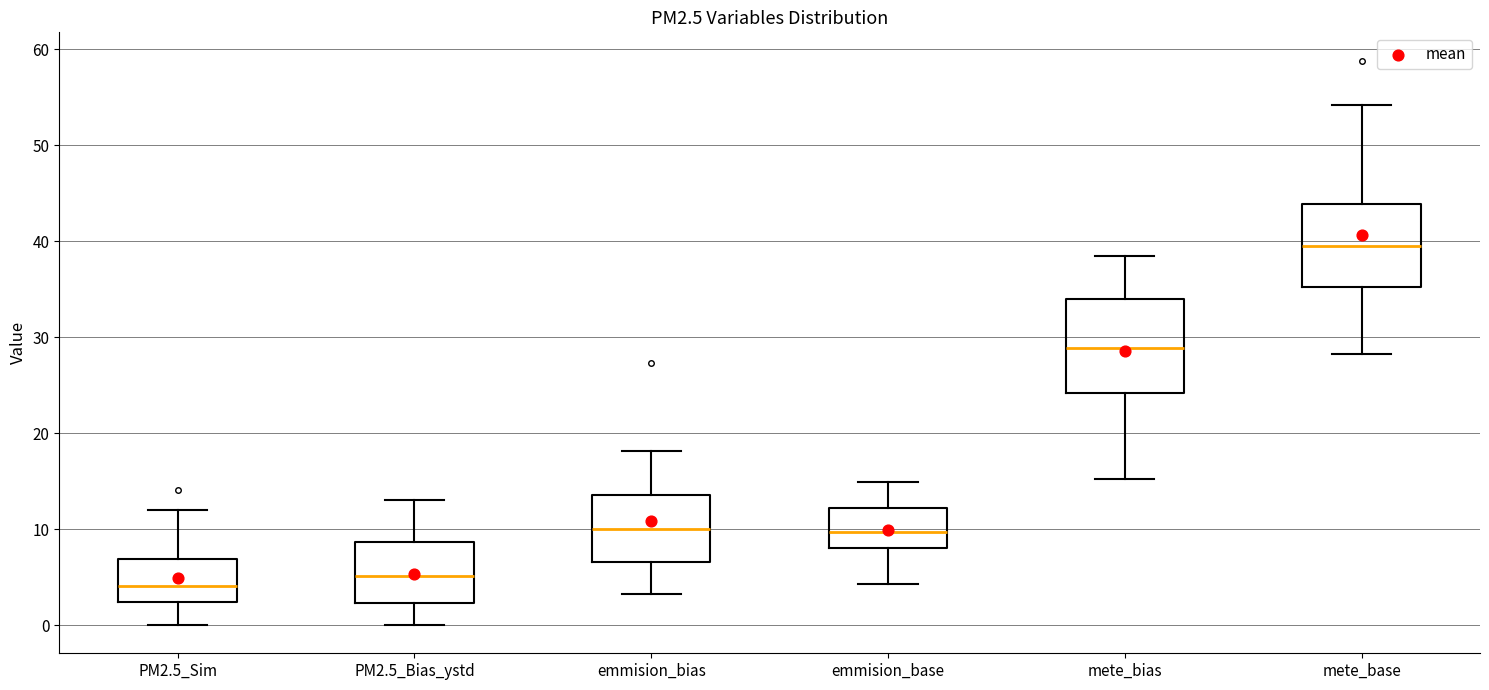

Where does the upper whisker of the box for emmision_base end on the y-axis? The values are not printed on the chart, so give them approximately, as read against the axis.

15